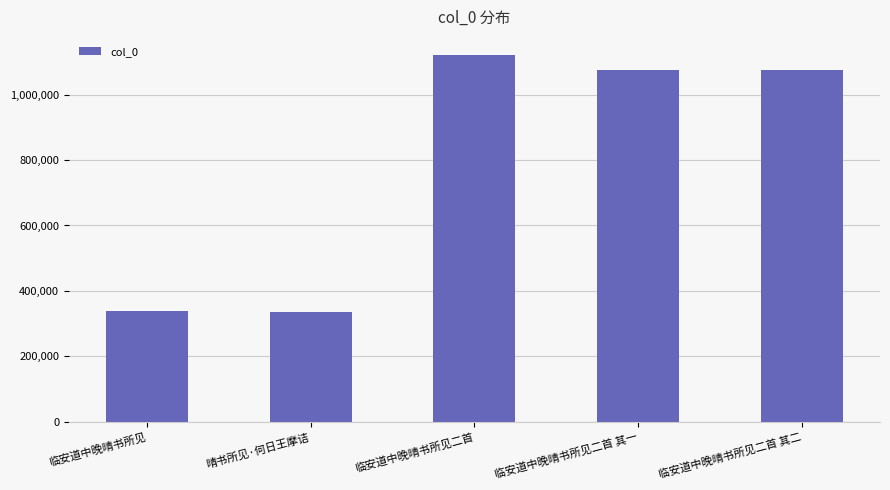

The chart shows a value of 1075563 at 临安道中晚晴书所见二首 其一. True or false?

True